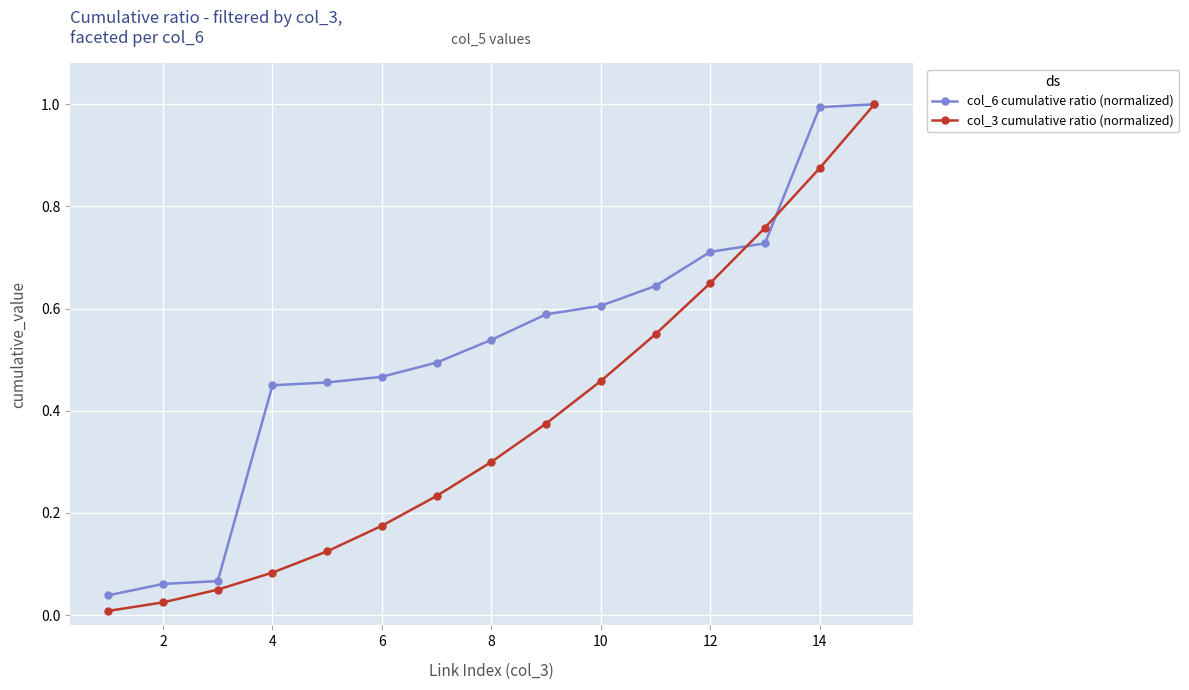

What is the highest value of the col_3 cumulative ratio (normalized) series?

1.0